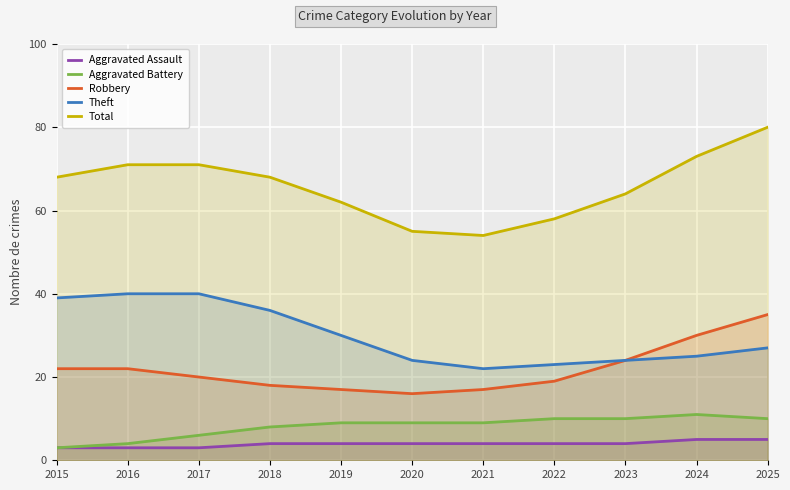

What is the sum of the Theft values at 2021 and 2019?

52